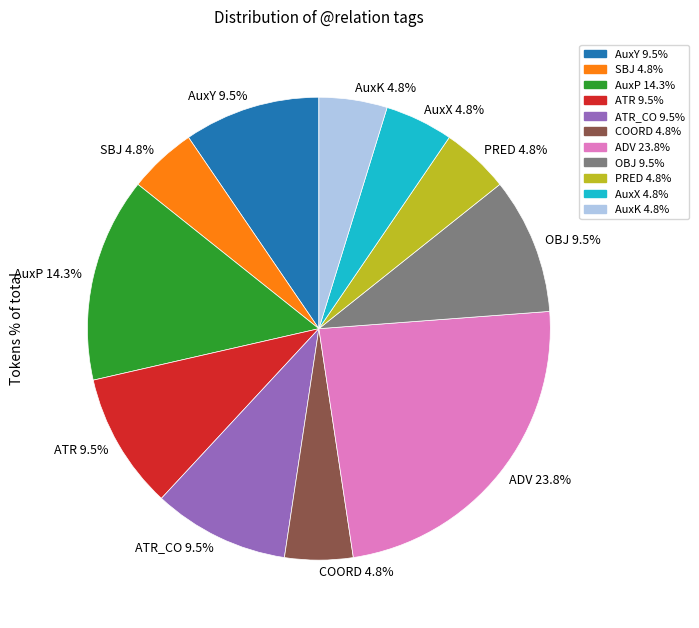

Which category has the biggest portion of the pie?

ADV